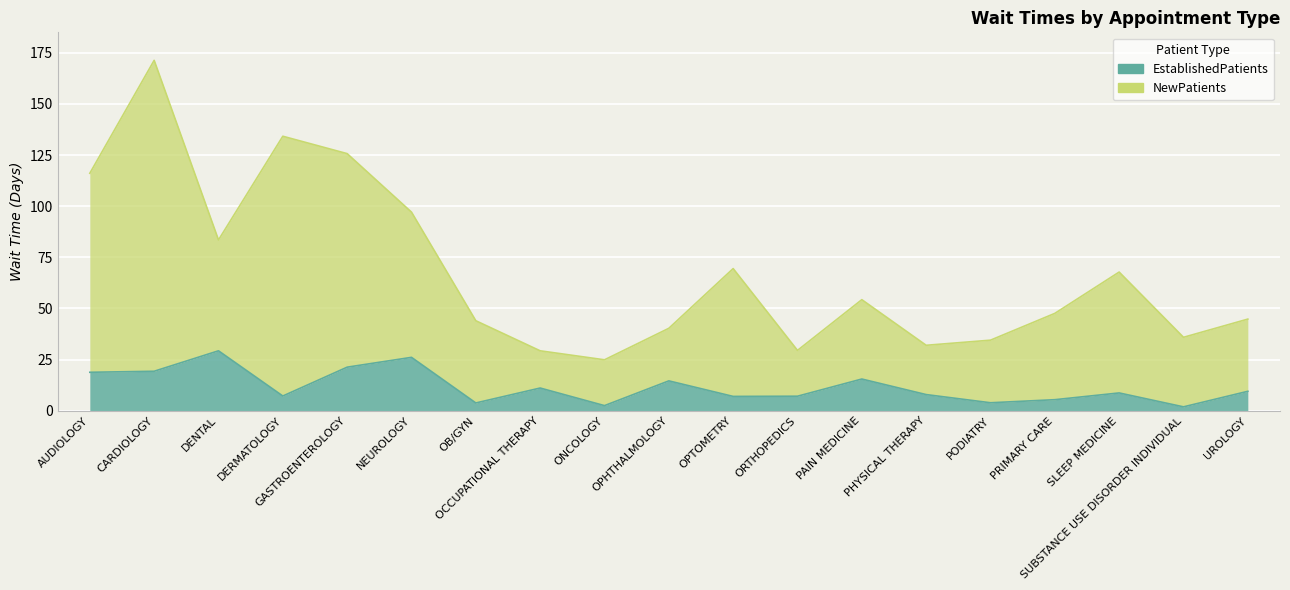

Is the value of NewPatients at SUBSTANCE USE DISORDER INDIVIDUAL greater than the value of EstablishedPatients at PAIN MEDICINE?

Yes